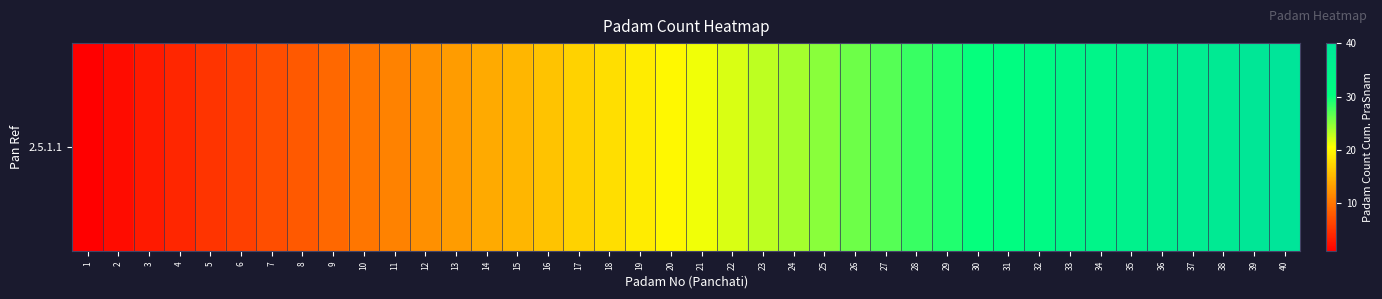

What is the greatest value displayed?

40